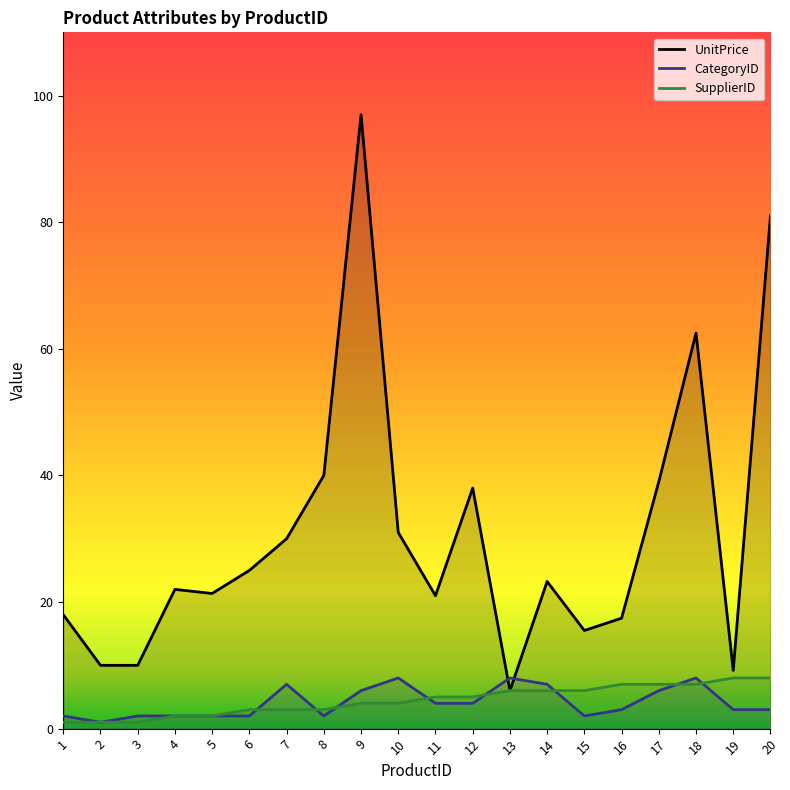

Count the SupplierID values in the range 3 to 7.

13